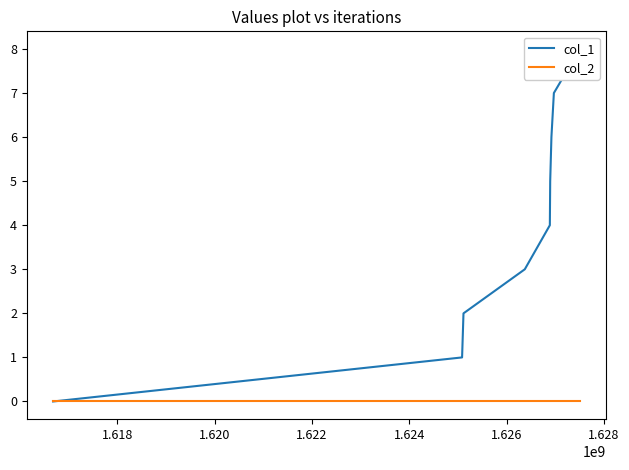

What is the sum of all col_1 values?

36